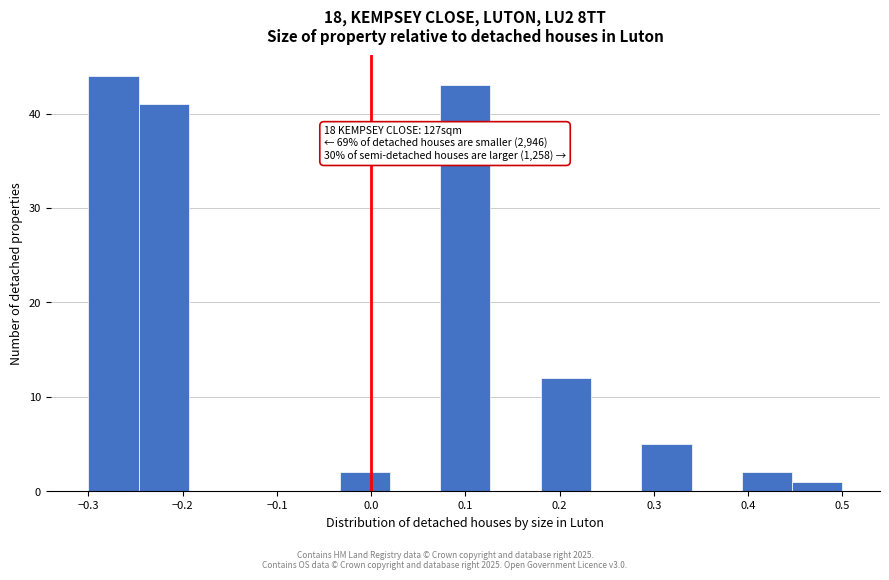

Over which range of the x-axis is the bar tallest?

-0.30 to -0.25